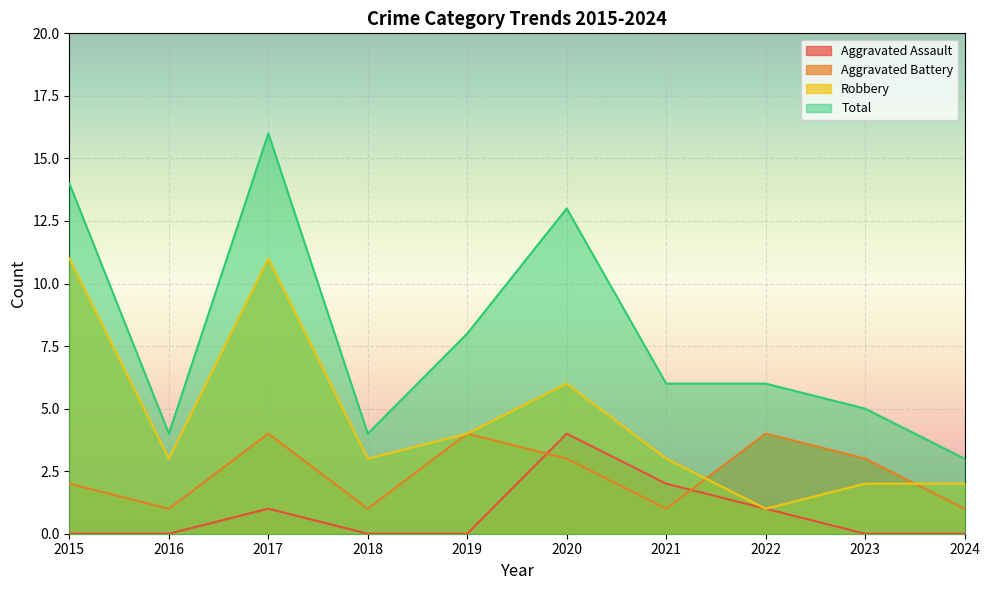

Reading left to right, extract all data points from this chart.

Aggravated Assault: 0	0	1	0	0	4	2	1	0	0
Aggravated Battery: 2	1	4	1	4	3	1	4	3	1
Robbery: 11	3	11	3	4	6	3	1	2	2
Total: 14	4	16	4	8	13	6	6	5	3